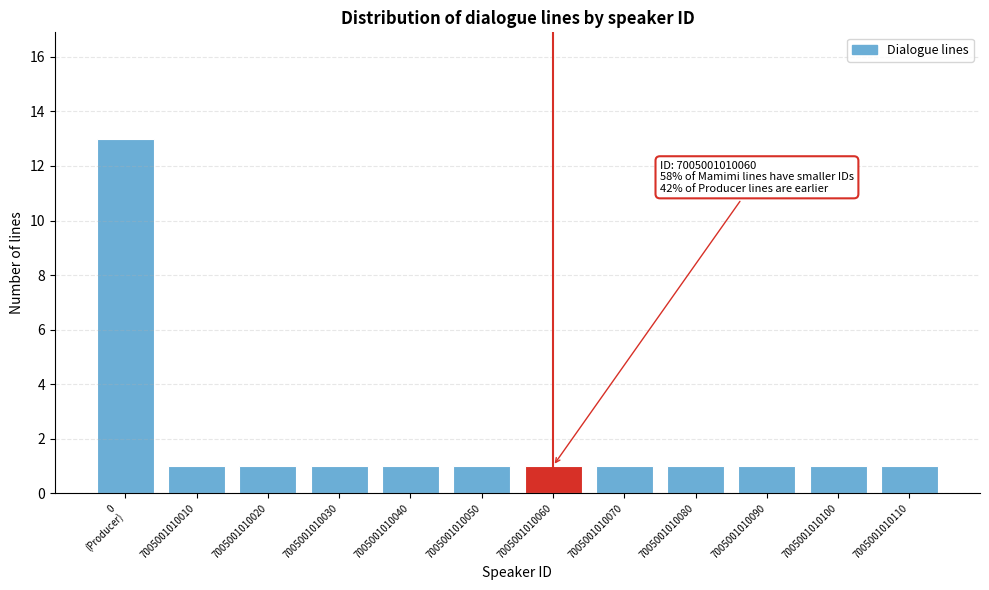

Reading left to right, what are all the values shown in this chart?

13	1	1	1	1	1	1	1	1	1	1	1